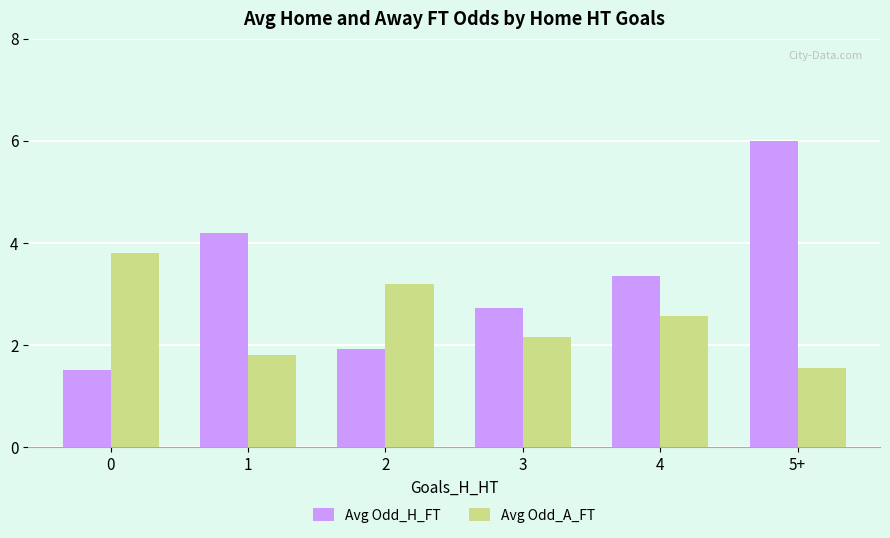

The value of Avg Odd_H_FT at 2 is 1.9. True or false?

True